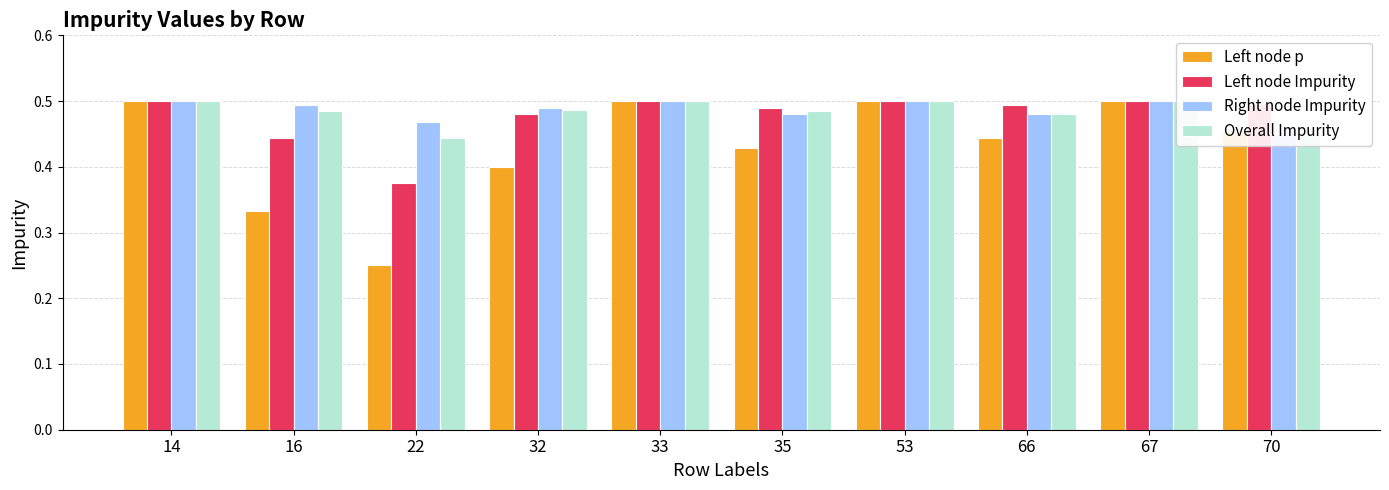

What is the difference between the maximum and minimum values in the Overall Impurity series?

0.1